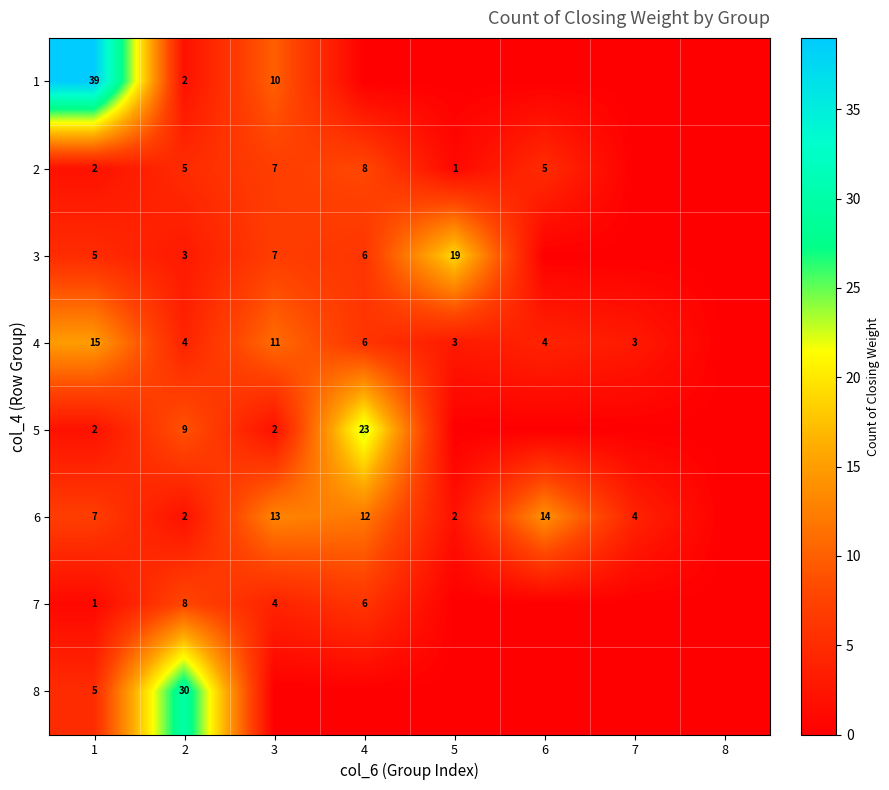

Is the value of 4 at 2 greater than the value of 2 at 1?

Yes